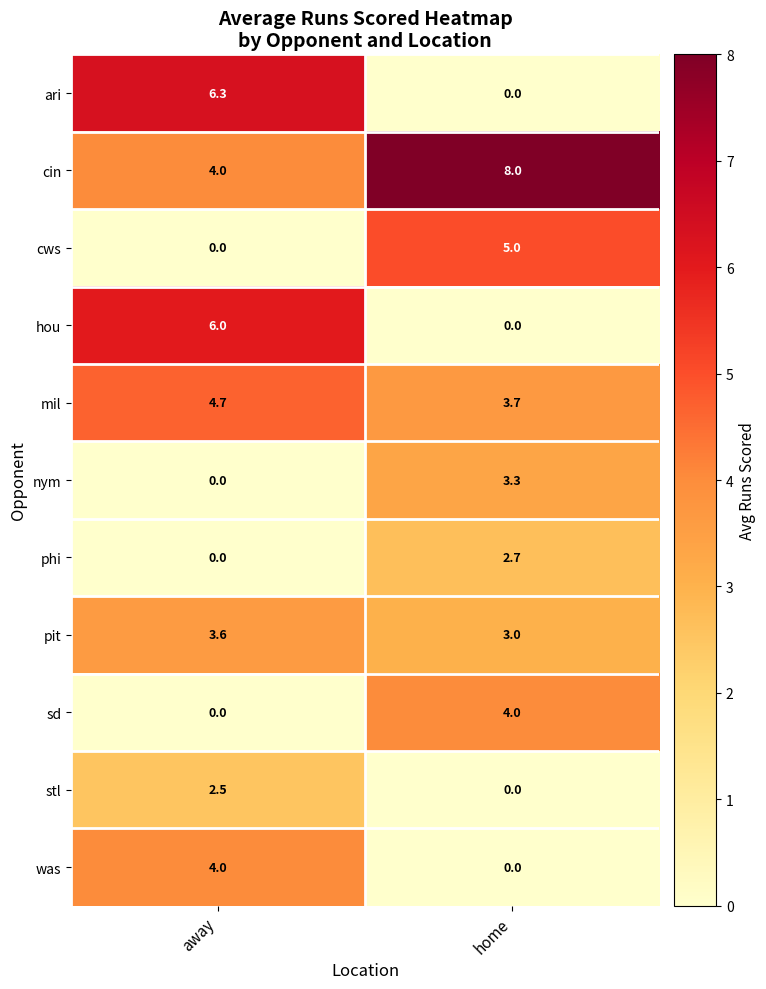

What is the maximum value for pit?

3.6